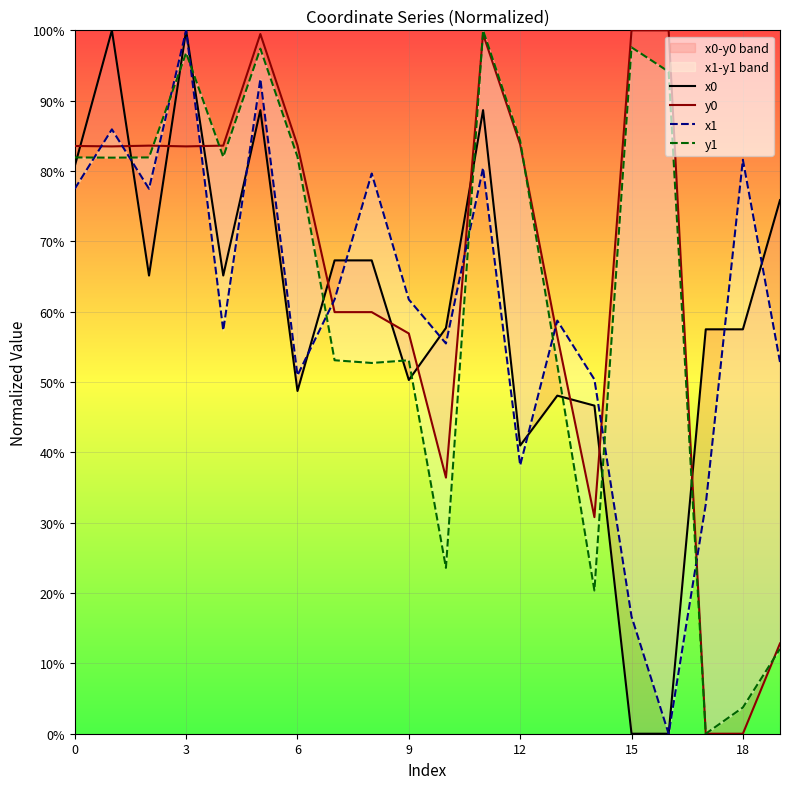

What is the sum of the y0 values at 11 and 7?

1.6